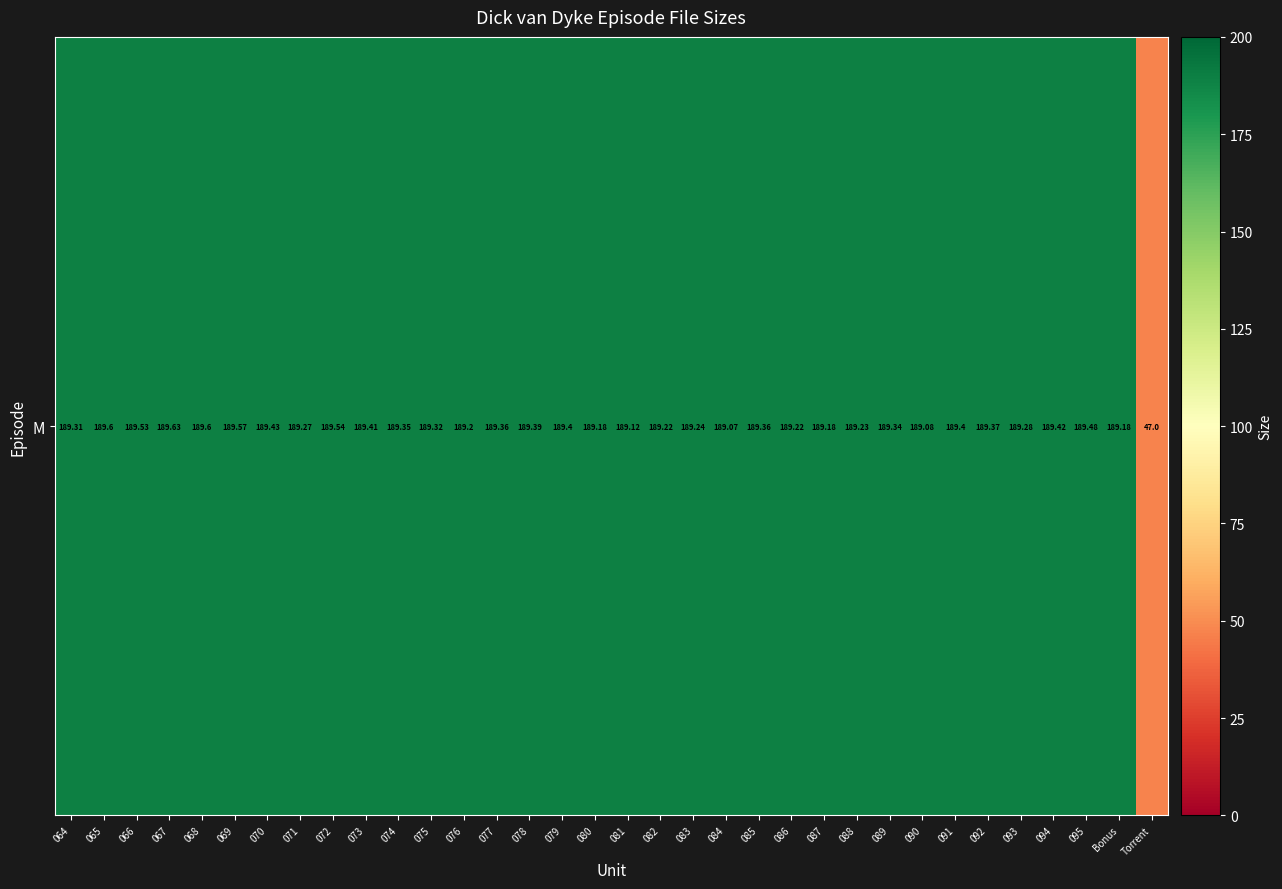

At which category does the chart reach its peak across all series?

067